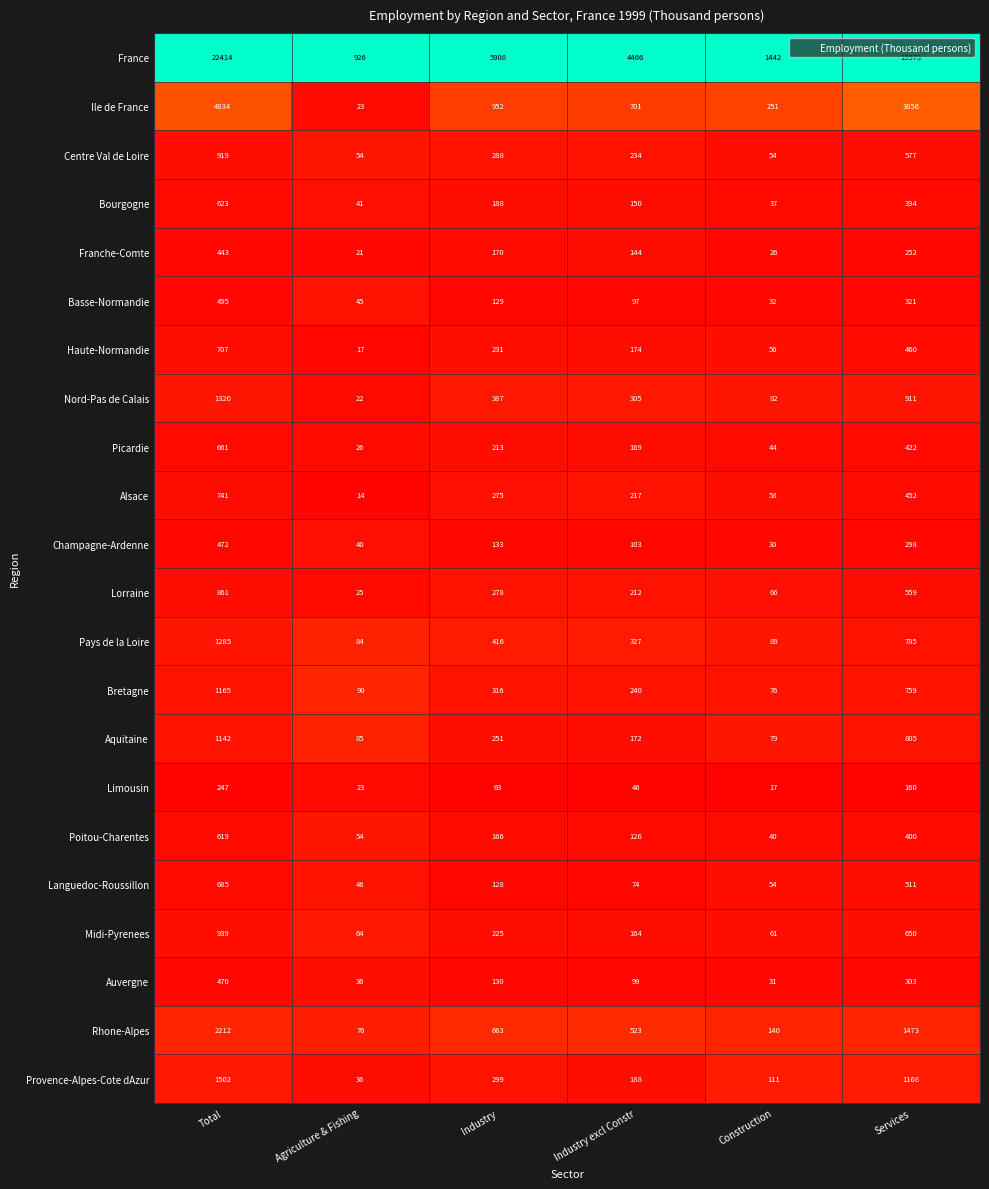

At which label is Picardie closest to 343?

Services